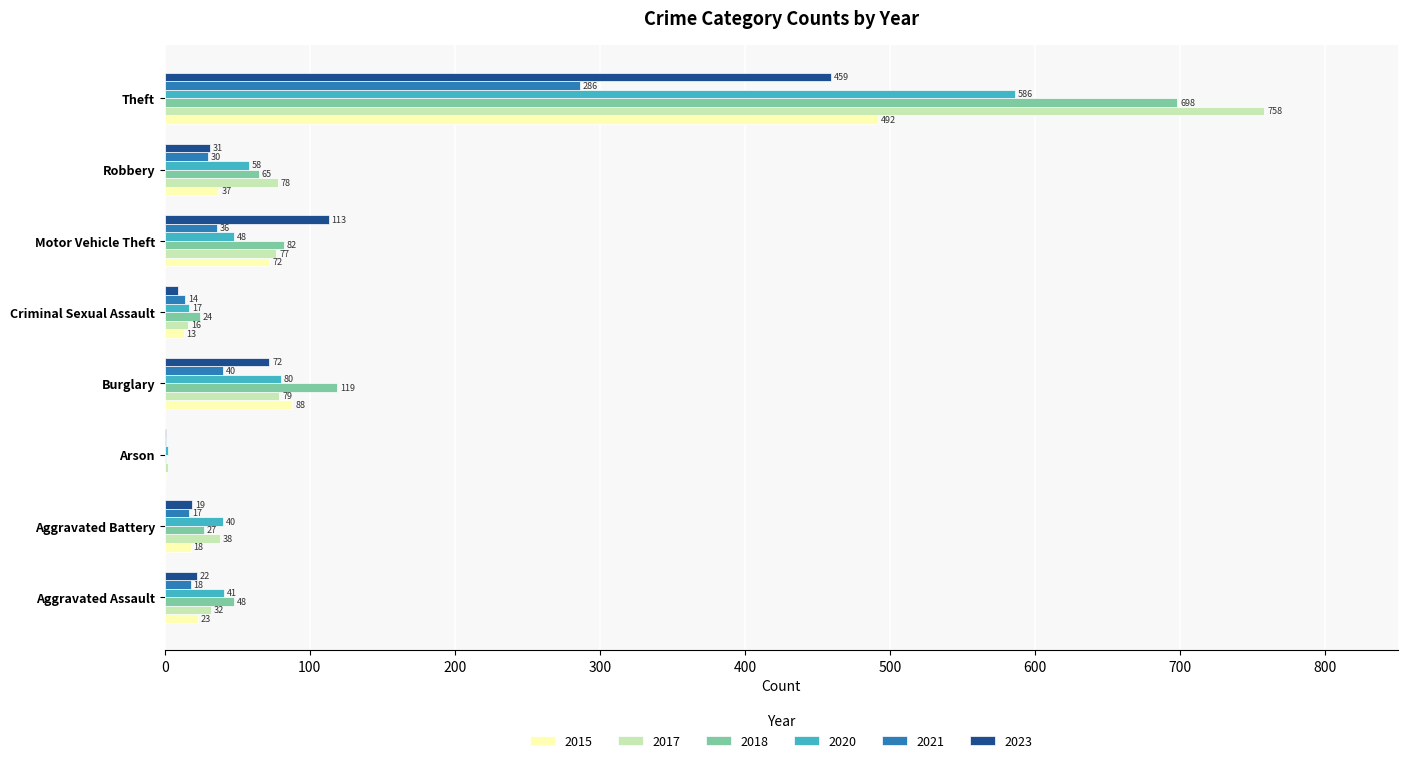

At which label does 2018 reach its peak?

Theft